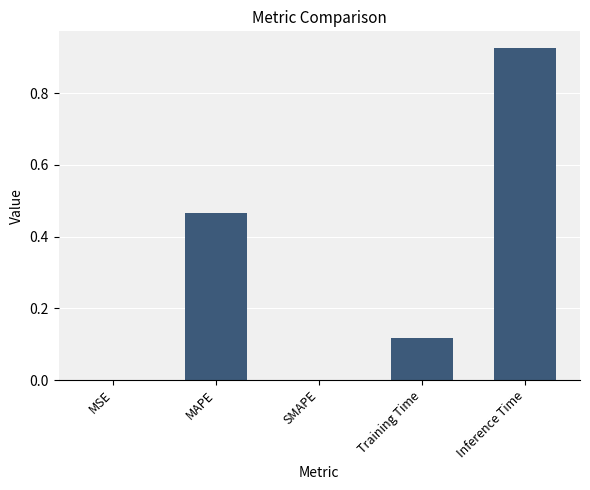

What is the sum of the values at Training Time and Inference Time?

1.0